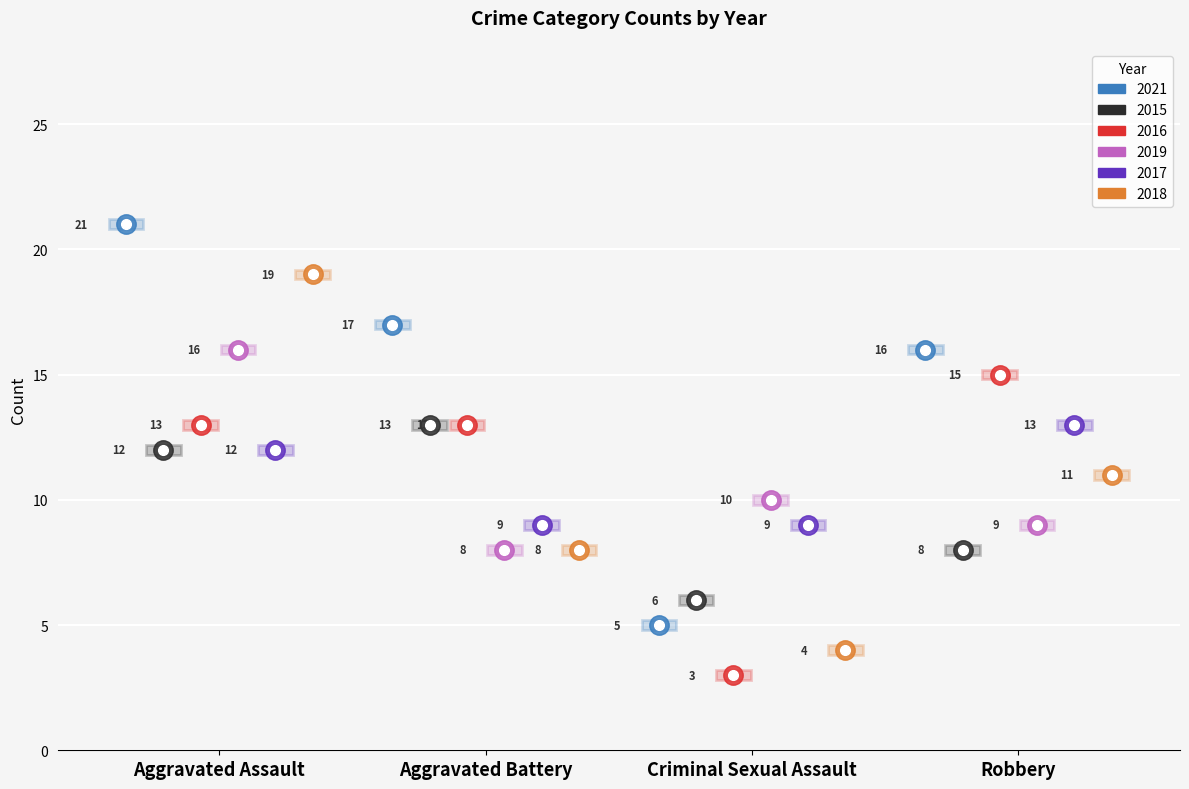

Read the 2021 value at Criminal Sexual Assault, to the nearest 5.

5